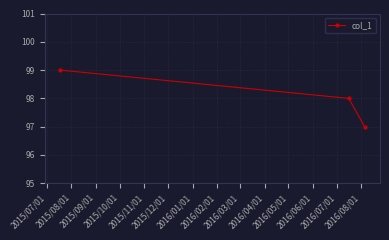

What is the maximum value shown in the chart?

99